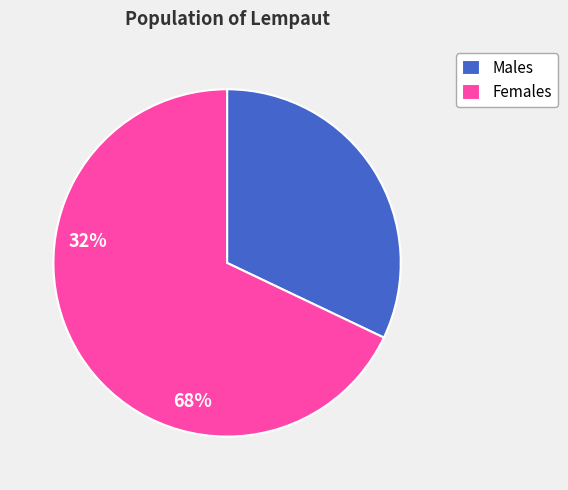

Does any single category account for the majority?

Yes